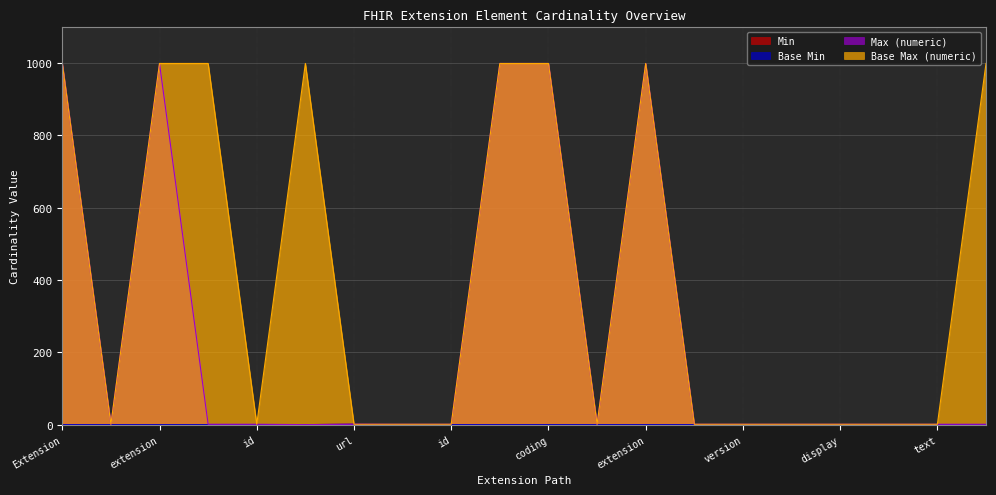

What is the sum of all Min values?

1